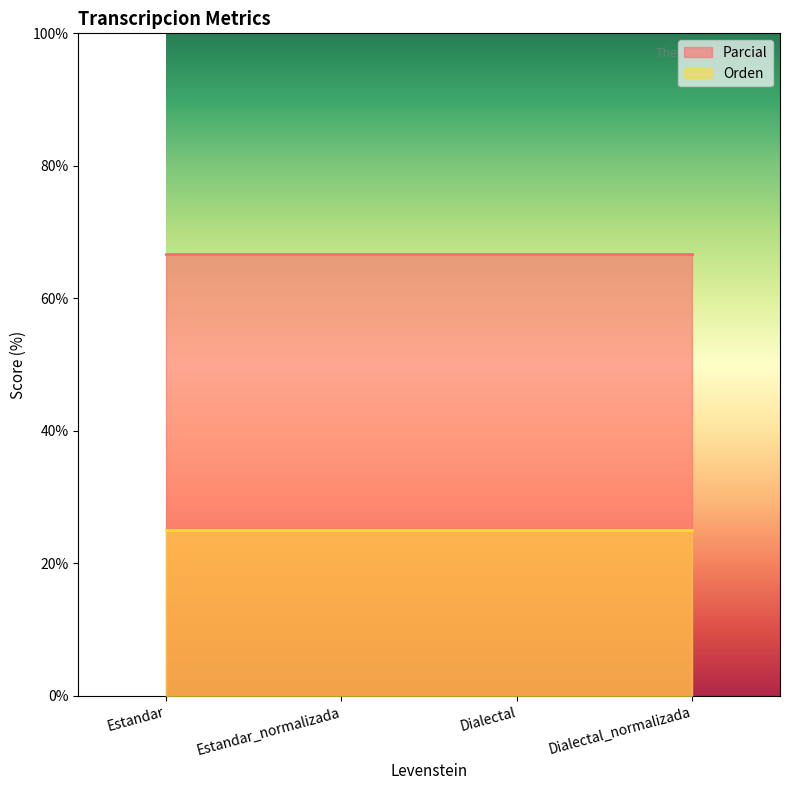

Which category has the lowest value across all series?

Estandar